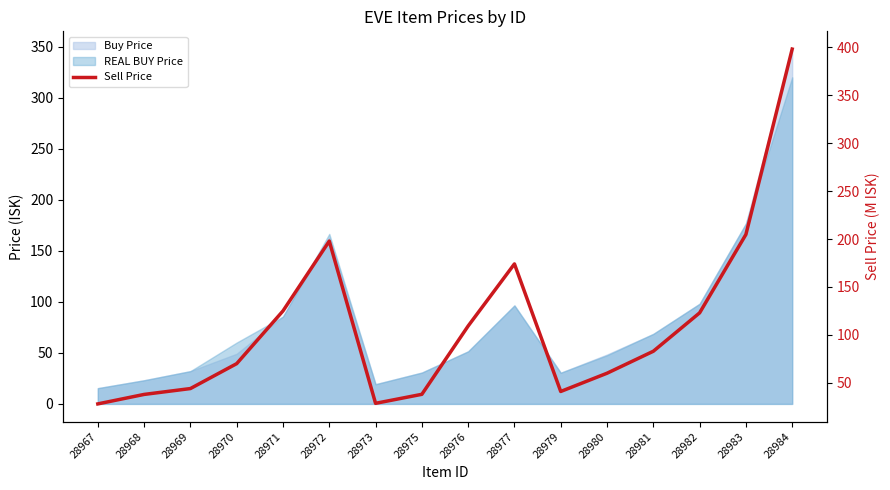

At which label does the data first exceed 82?

28971